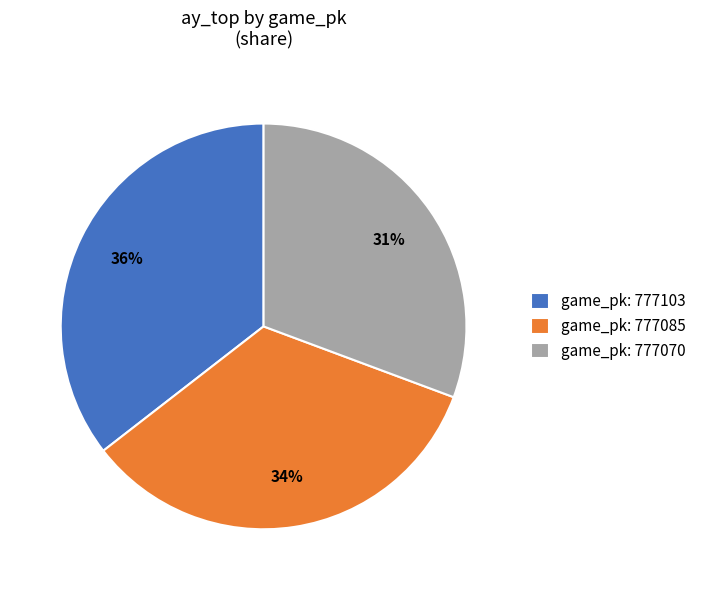

Is there a majority slice in this chart?

No